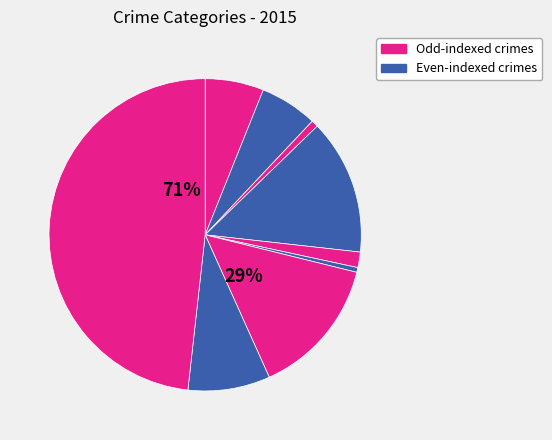

What is the change in value from Criminal Sexual Assault to Theft?

+845